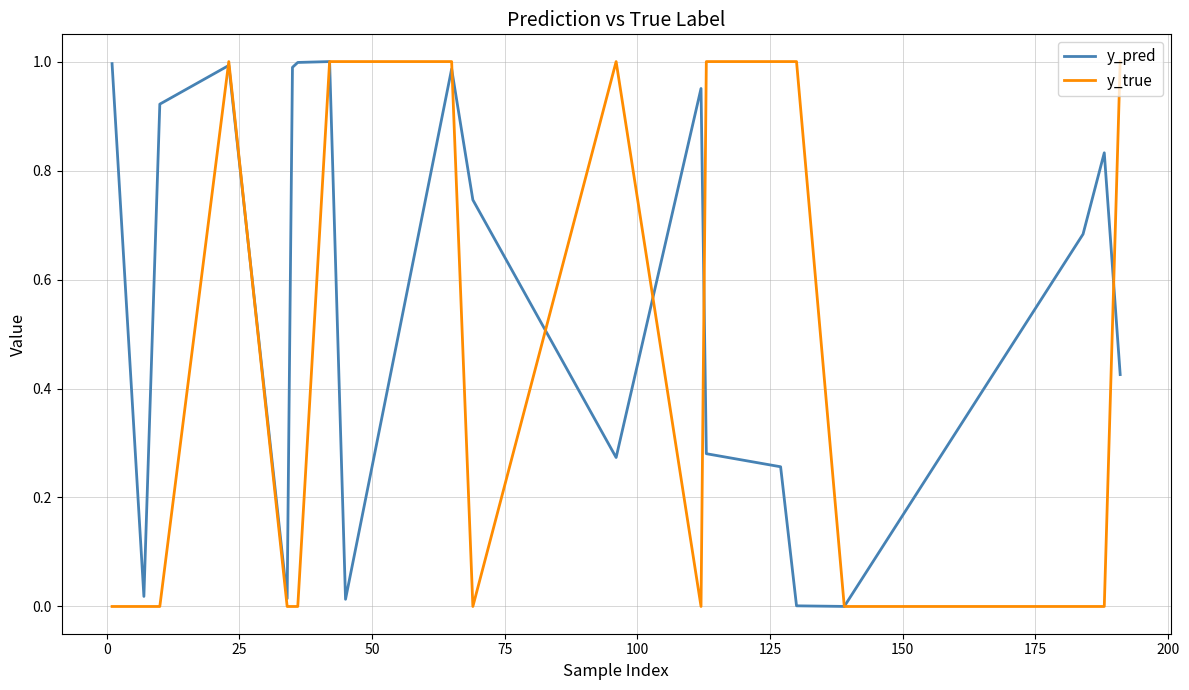

Which series has the largest total across all categories?

y_pred